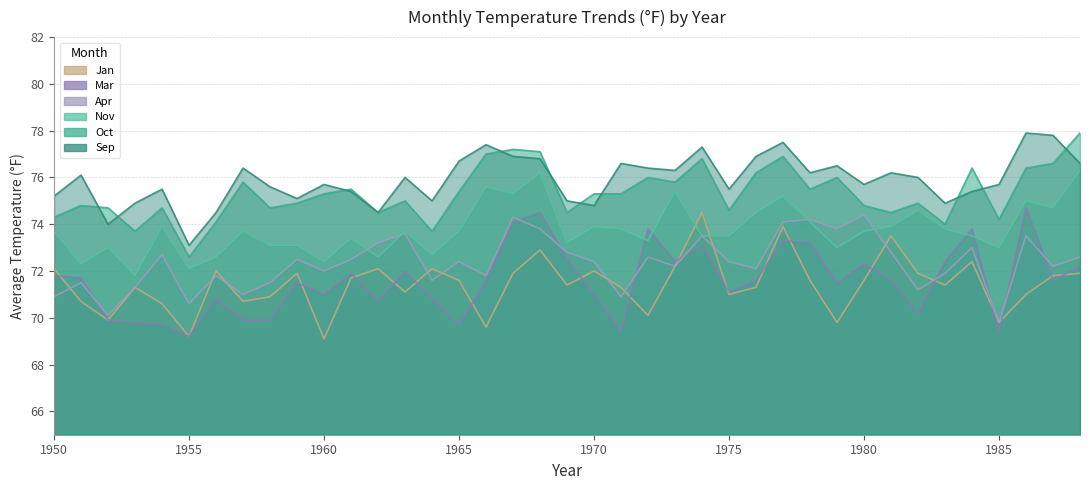

Which series has the largest range (max minus min)?

Mar